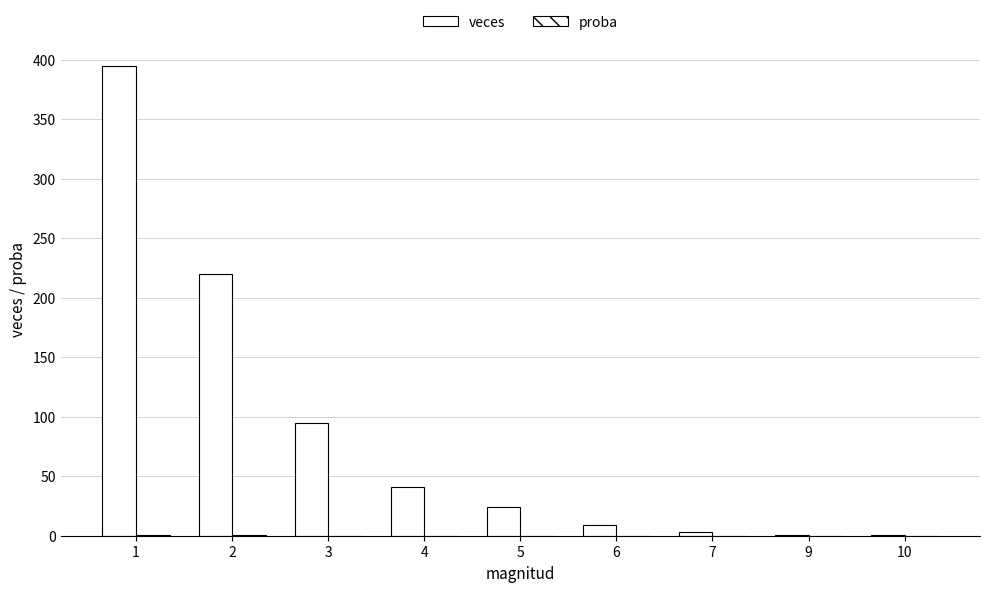

Are the bars grouped side by side (vs. stacked)?

Yes